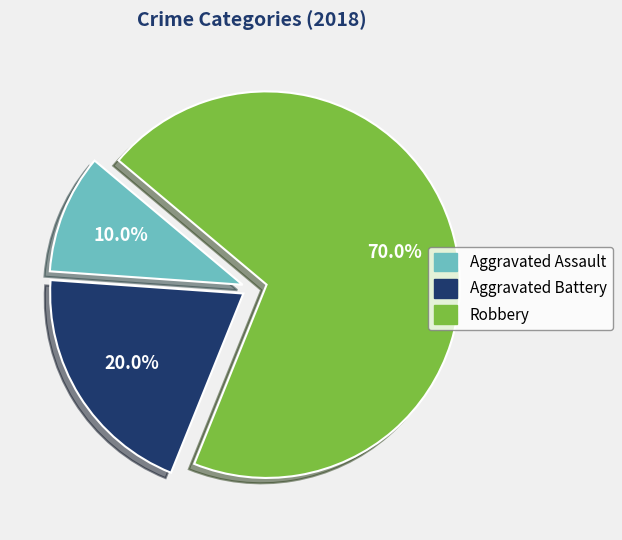

Is the sum of Aggravated Battery and Aggravated Assault greater than half?

No